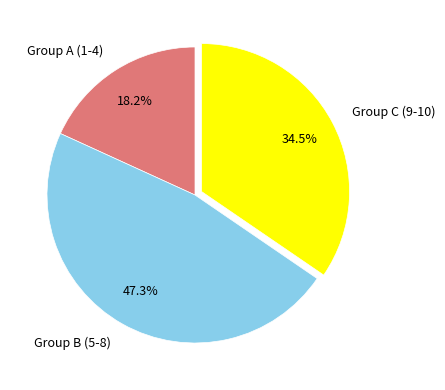

Which category has the biggest portion of the pie?

Group B (5-8)